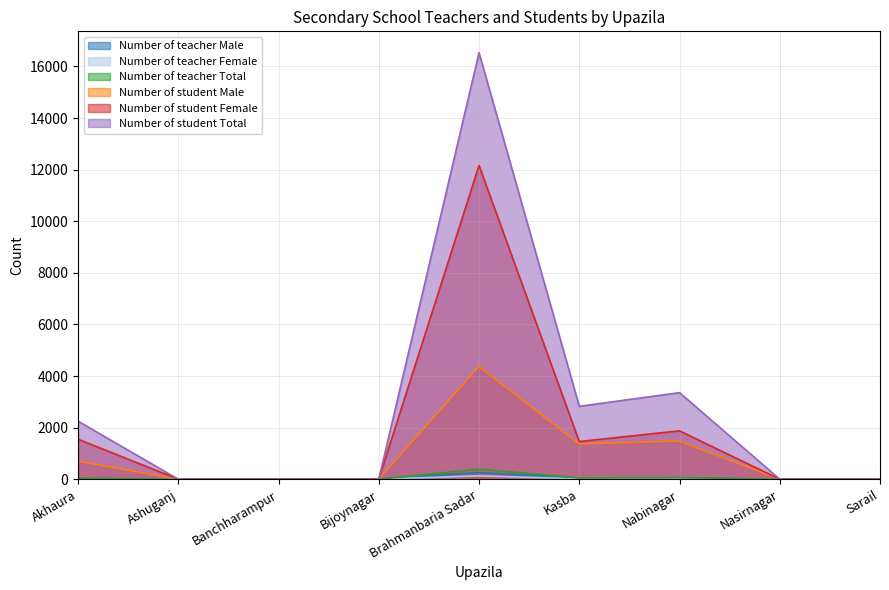

True or false: Number of student Male has a value of 1366 at Kasba.

True